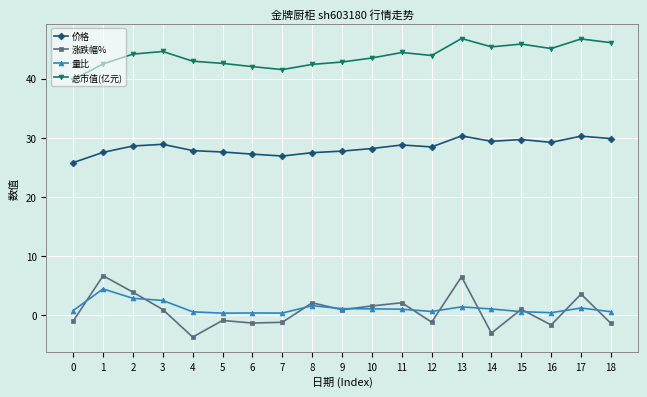

The value of 涨跌幅% at 4 is -3.7. True or false?

True